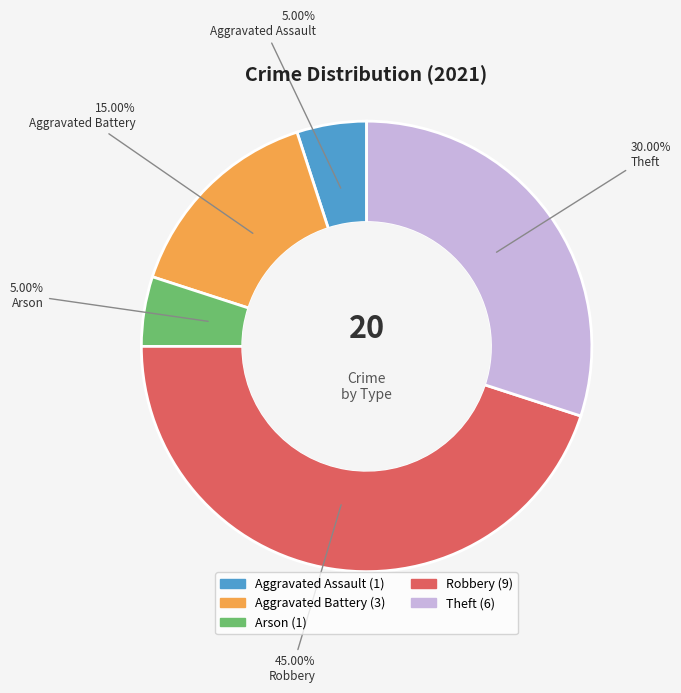

To the nearest percent, what percentage of the pie is Robbery?

45%